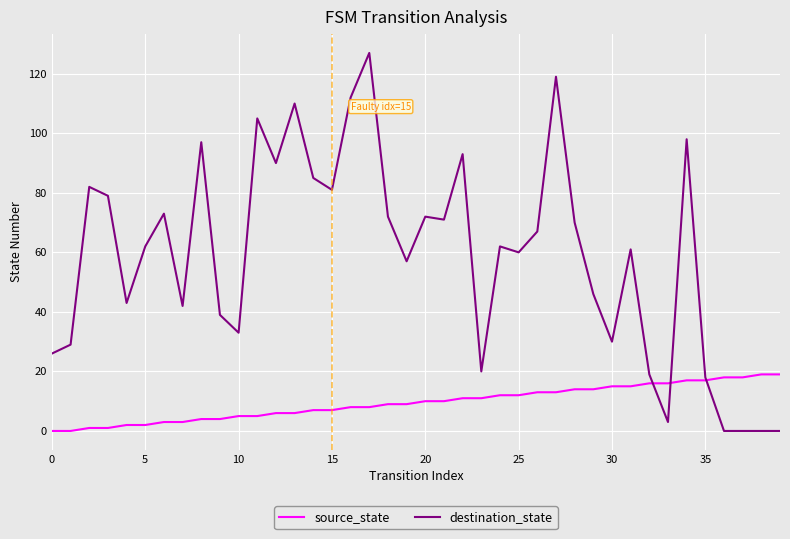

Which series has the largest range (max minus min)?

destination_state